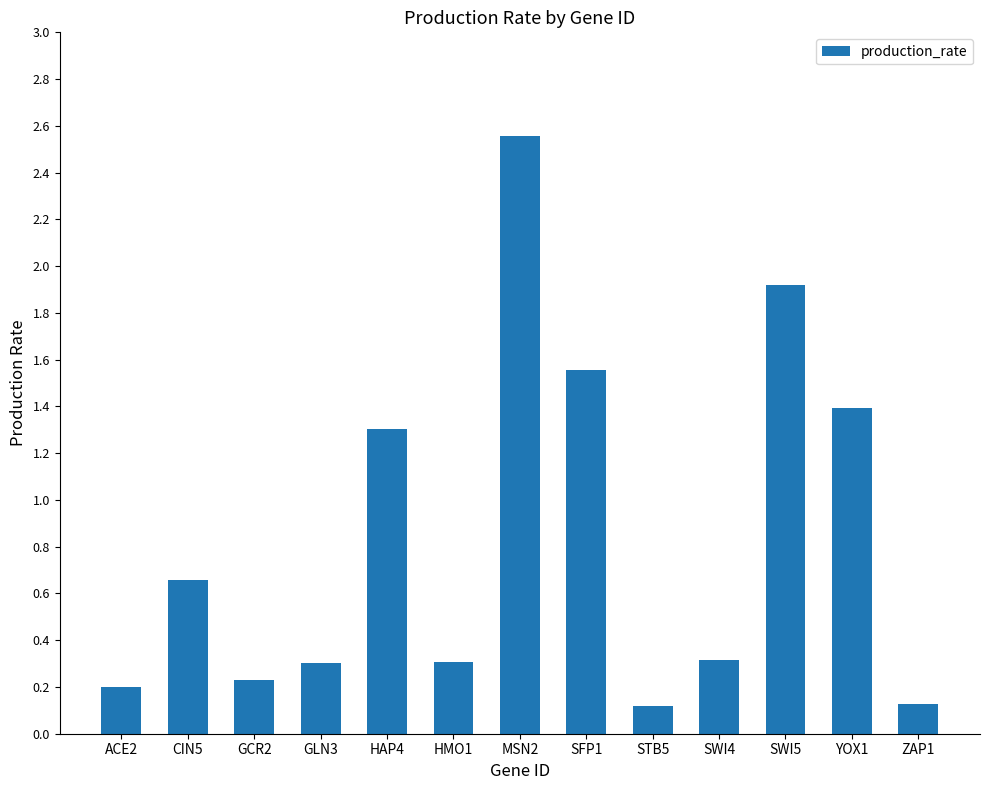

What is the change in value from ACE2 to CIN5?

+0.5